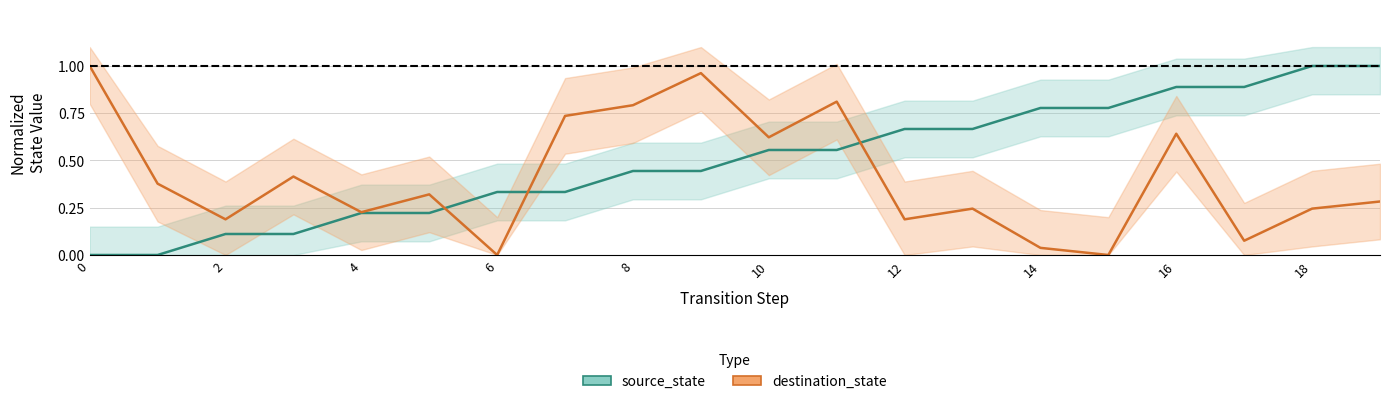

What is the difference between the destination_state values at 0 and 8?

0.2